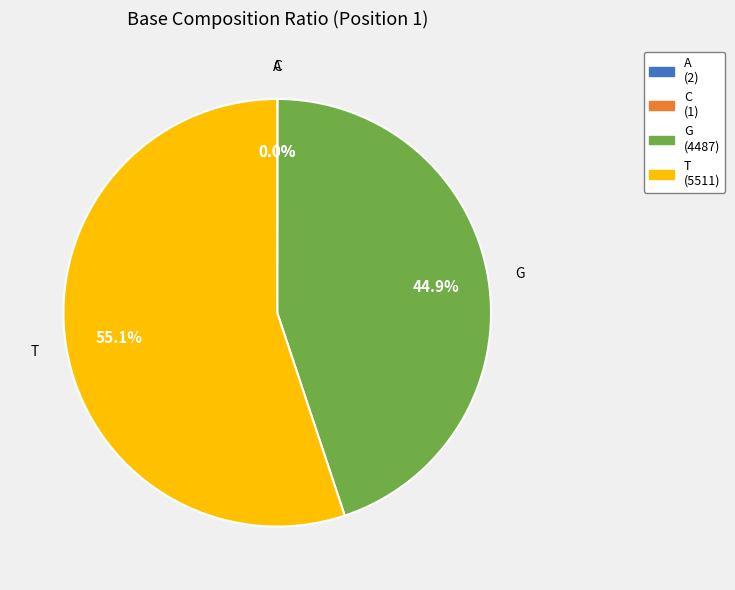

What is the majority slice?

T